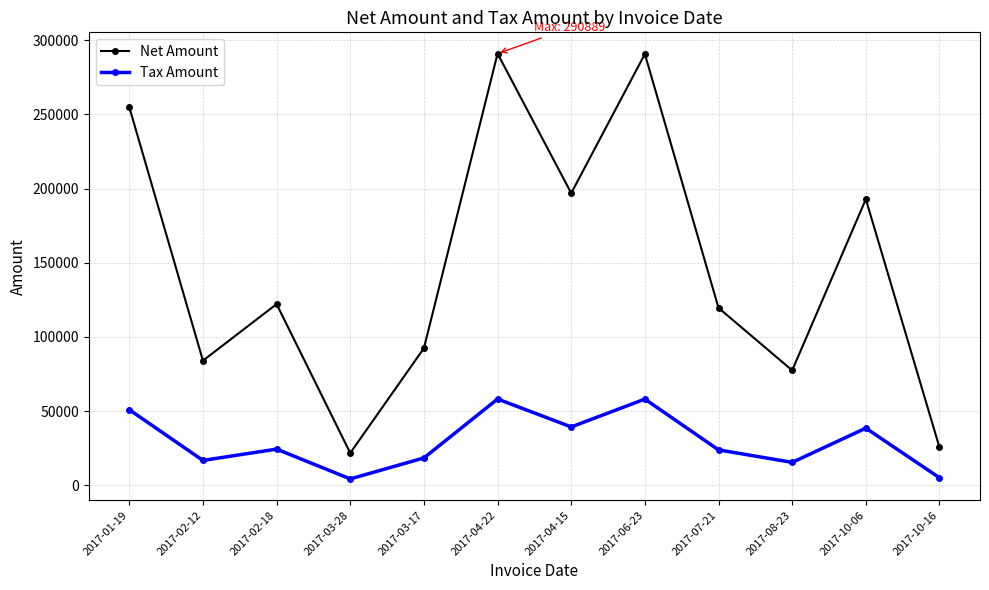

Which series has the largest total across all categories?

Net Amount